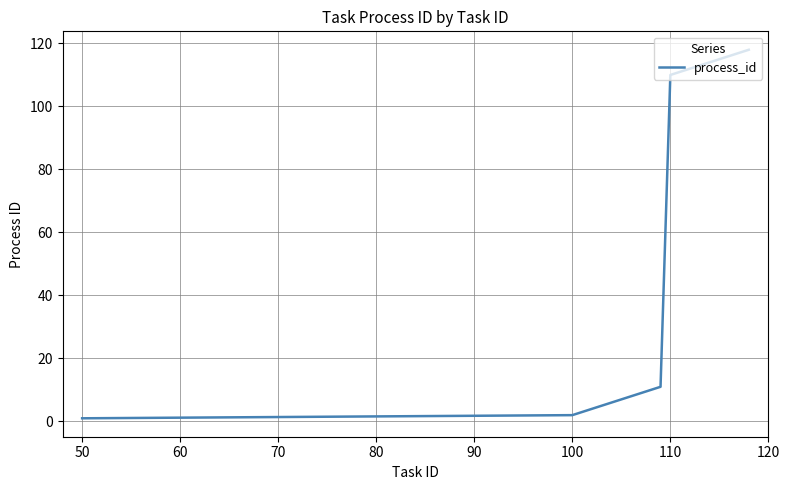

What is the maximum value shown in the chart?

118